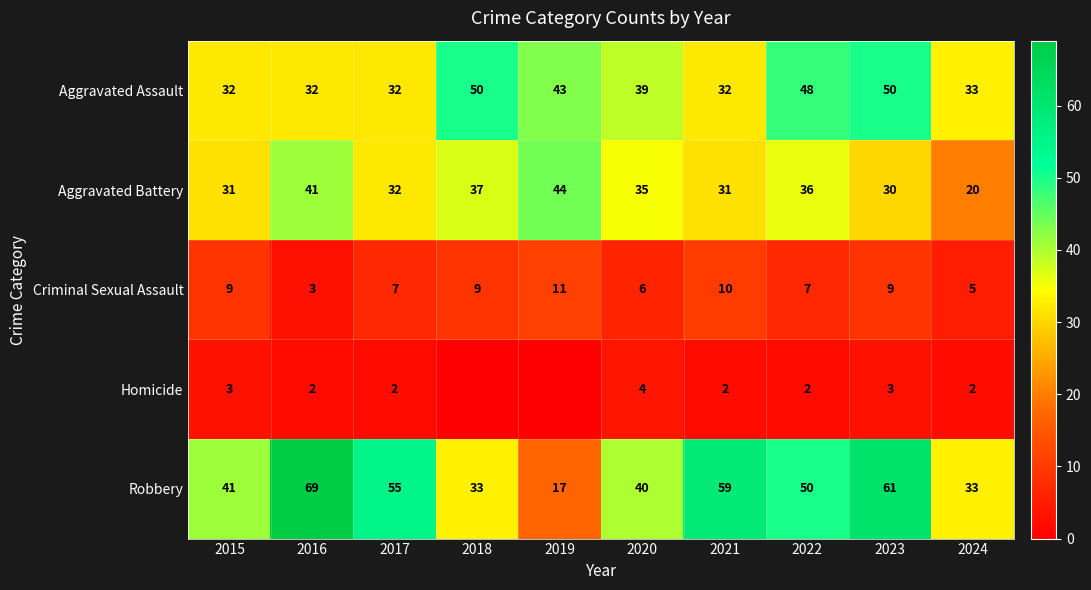

What is the total value across all series at 2022?

143